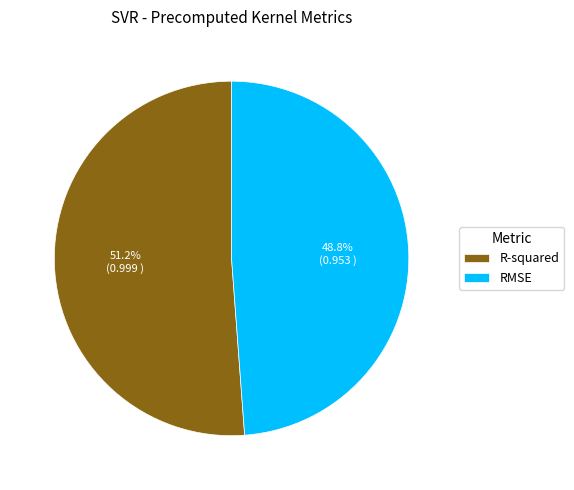

Which slice is the largest?

R-squared